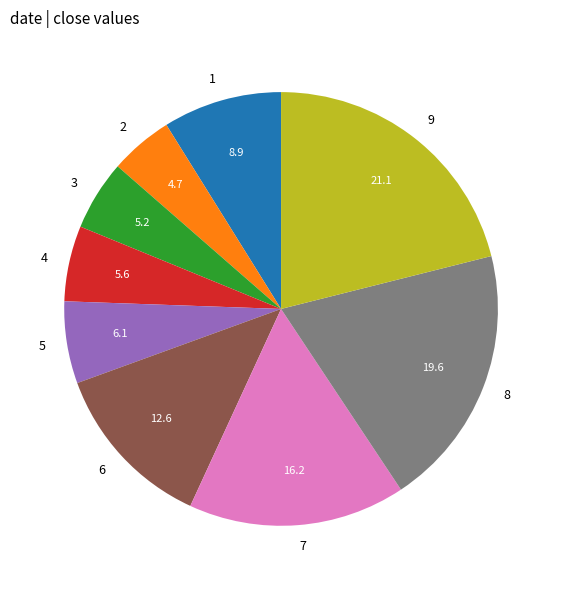

Does 2 account for over 50% of the chart?

No